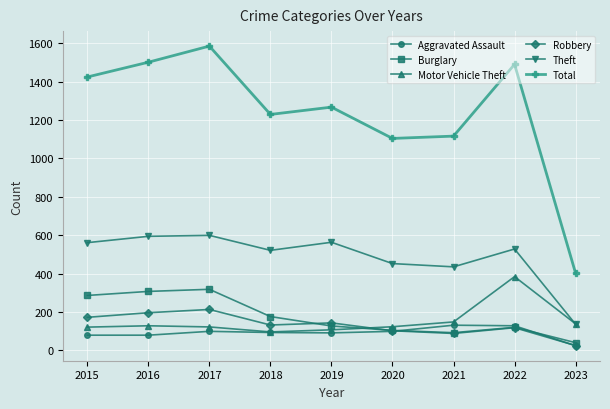

What is the sum of the Total values at 2020 and 2022?

2594